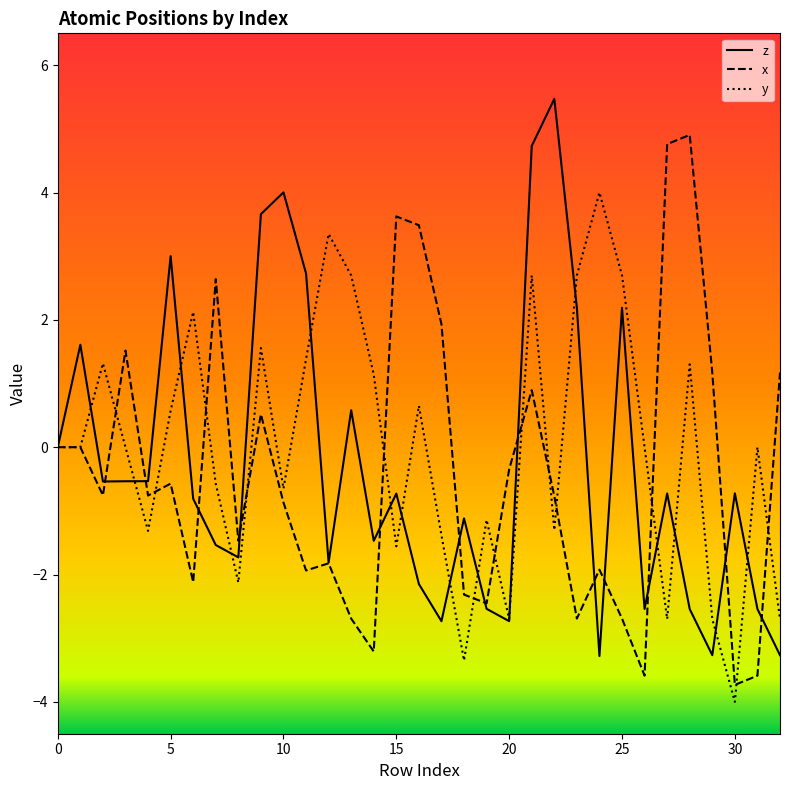

What is the highest value of the y series?

4.0